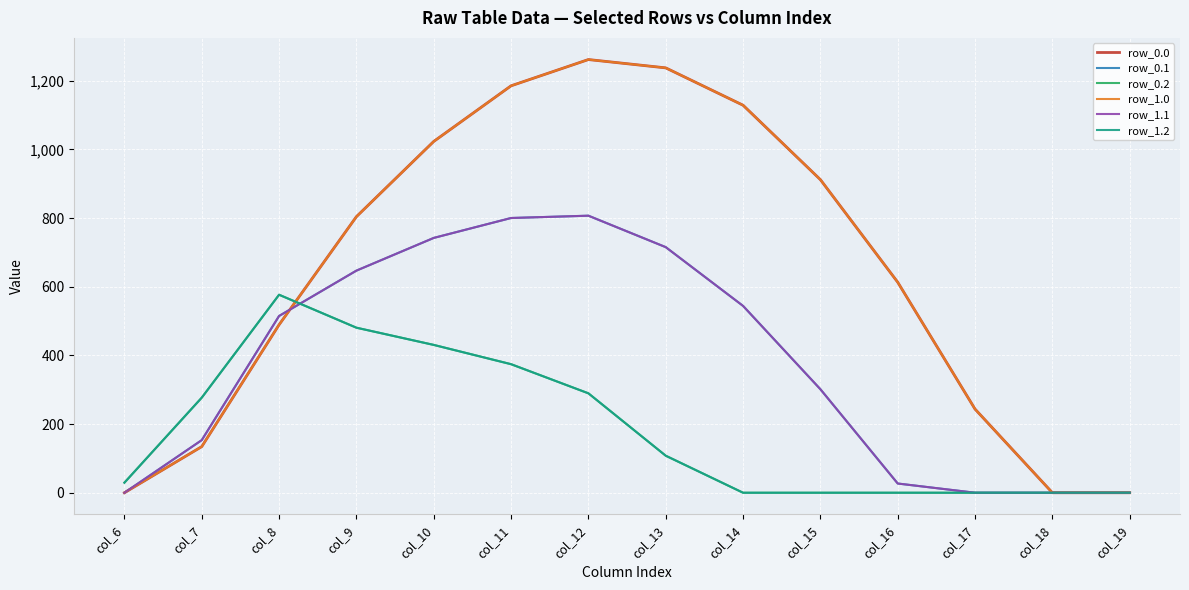

What is the value of the row_1.2 point at the 3rd from the left?

576.6